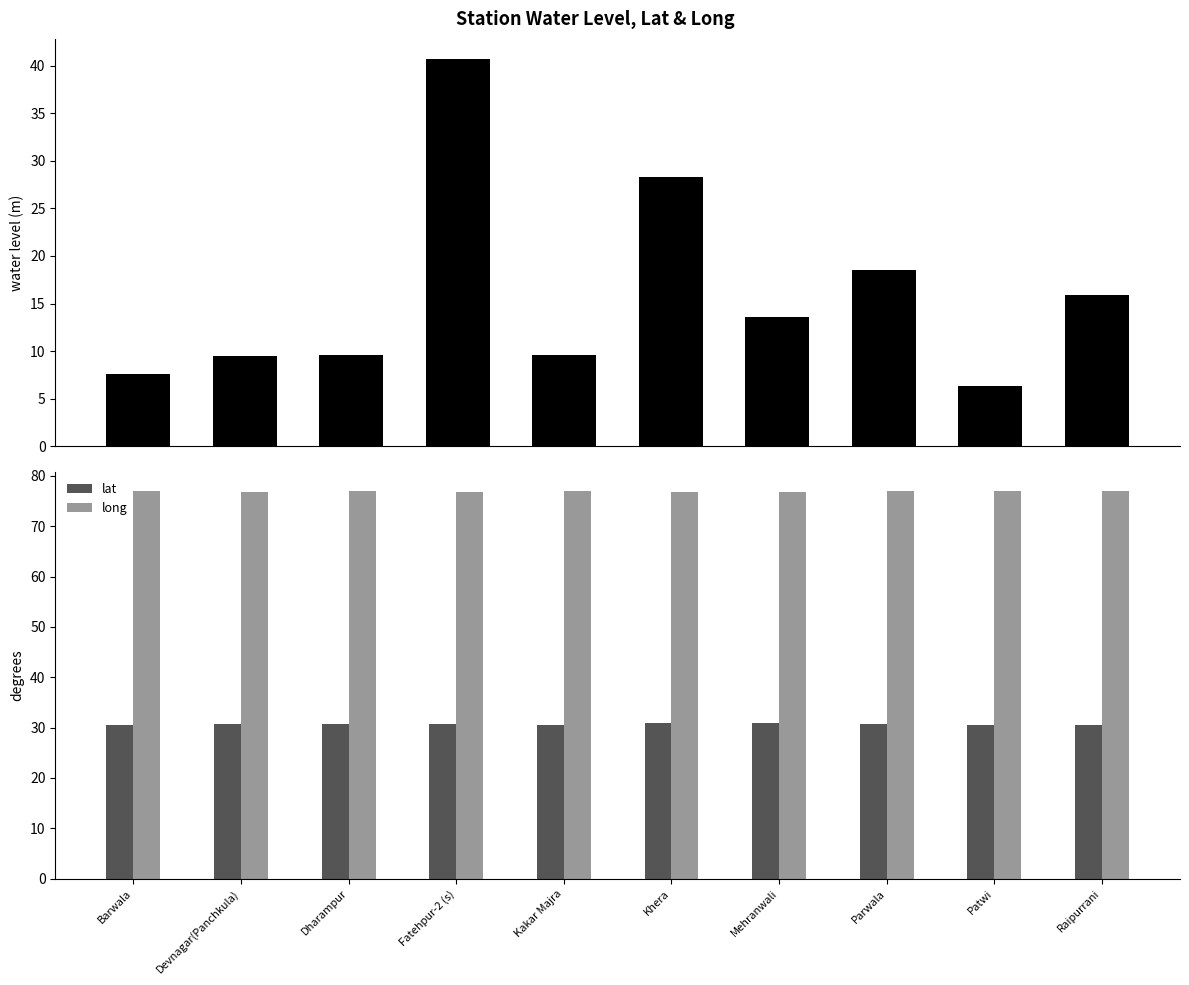

List the labels in order of water_level (in m) value, smallest first.

Patwi, Barwala, Devnagar(Panchkula), Dharampur, Kakar Majra, Mehranwali, Raipurrani, Parwala, Khera, Fatehpur-2 (s)